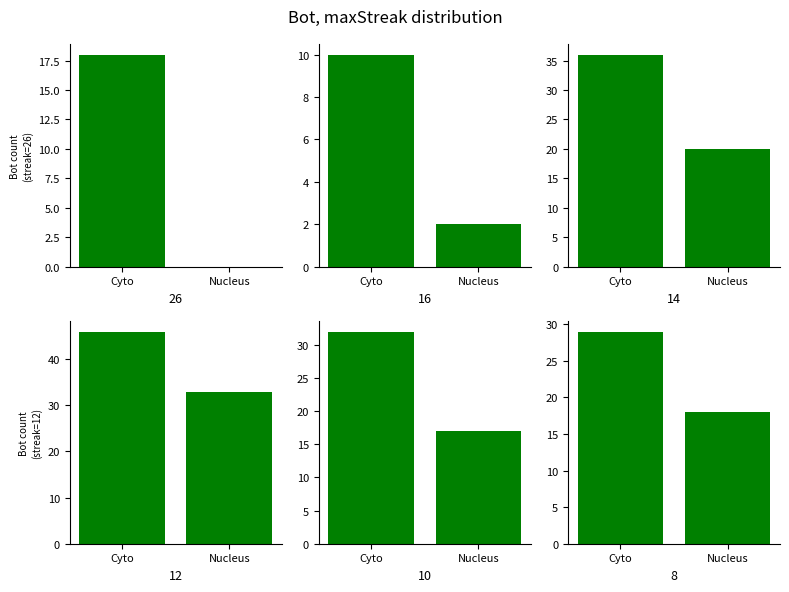

Reading left to right, extract all data points from this chart.

streak=26: Cyto=18	Nucleus=0
streak=16: Cyto=10	Nucleus=2
streak=14: Cyto=36	Nucleus=20
streak=12: Cyto=46	Nucleus=33
streak=10: Cyto=32	Nucleus=17
streak=8: Cyto=29	Nucleus=18